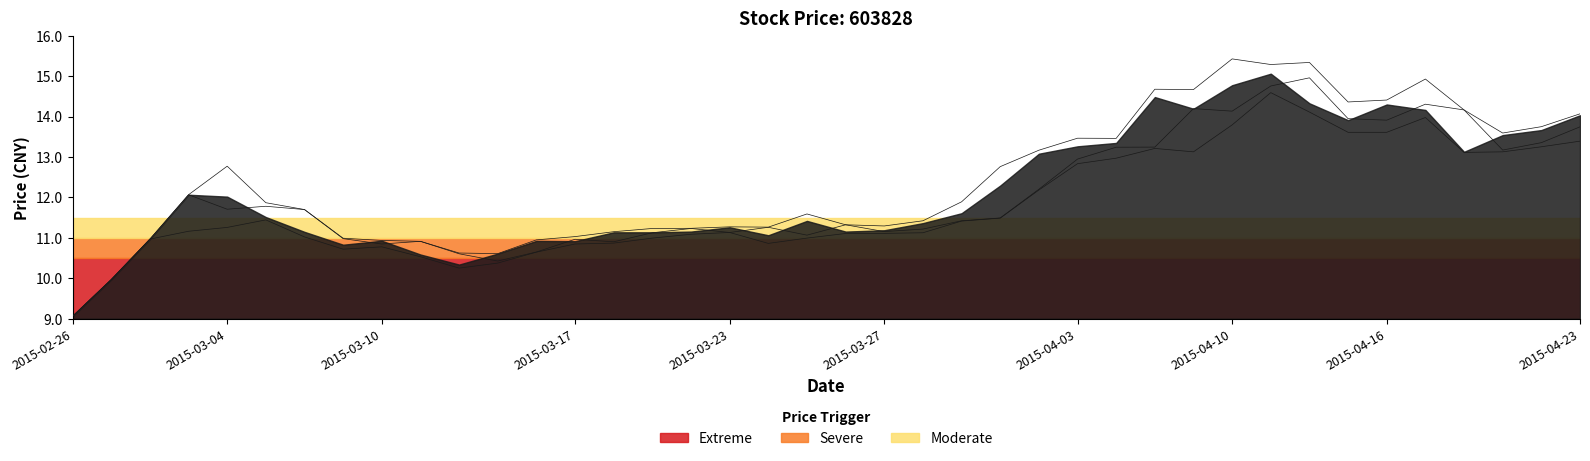

The open series shows 8.3 at 36. True or false?

False